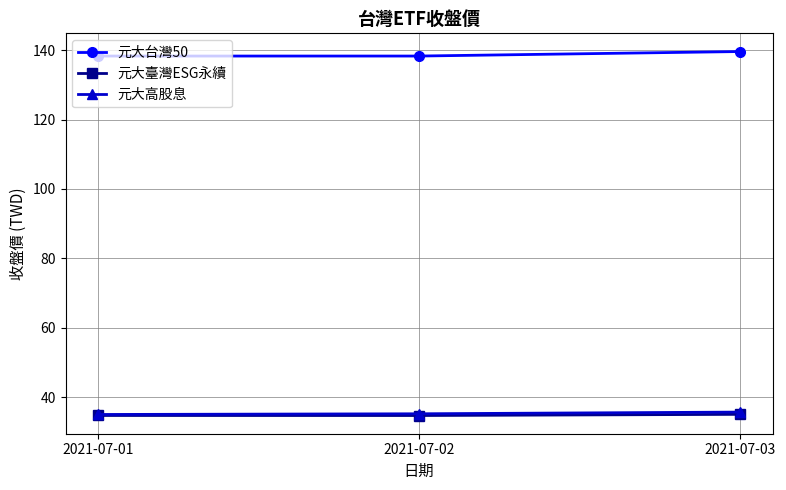

What is the value of the 元大台灣50 point at the 2nd from the left?

138.3